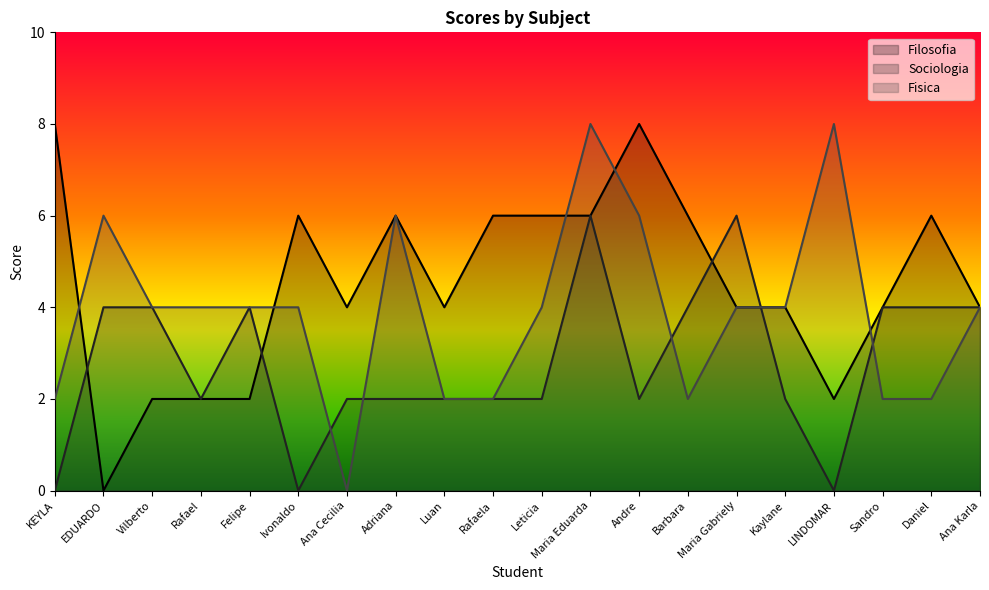

How many distinct data groups are displayed?

3